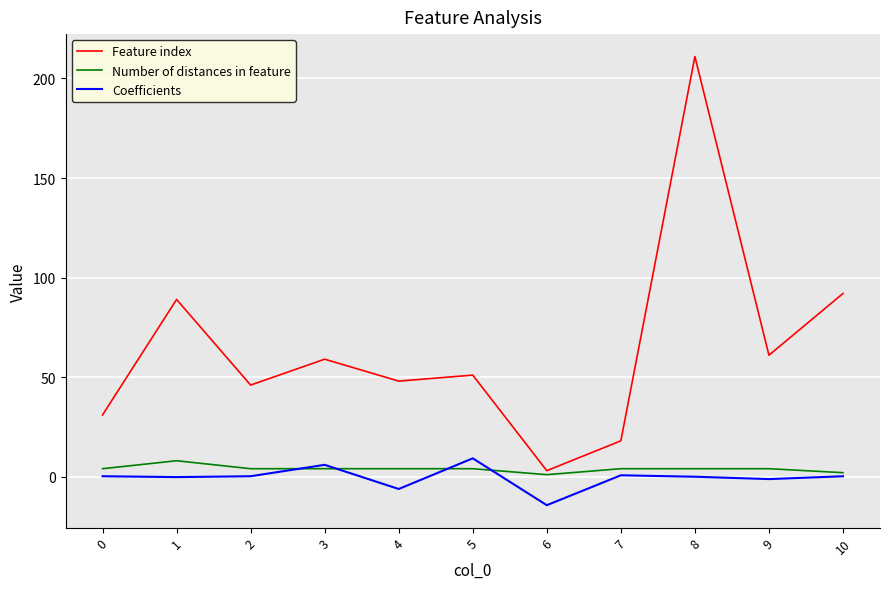

At how many categories does at least one series exceed 189?

1